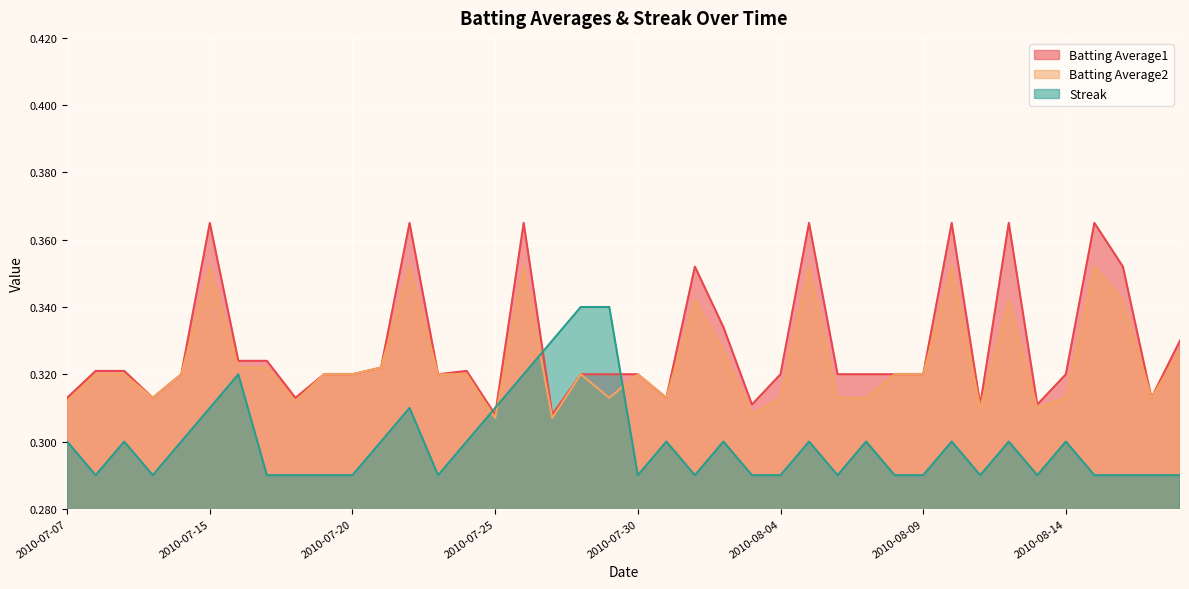

True or false: Batting Average2 and Streak cross at least once.

True